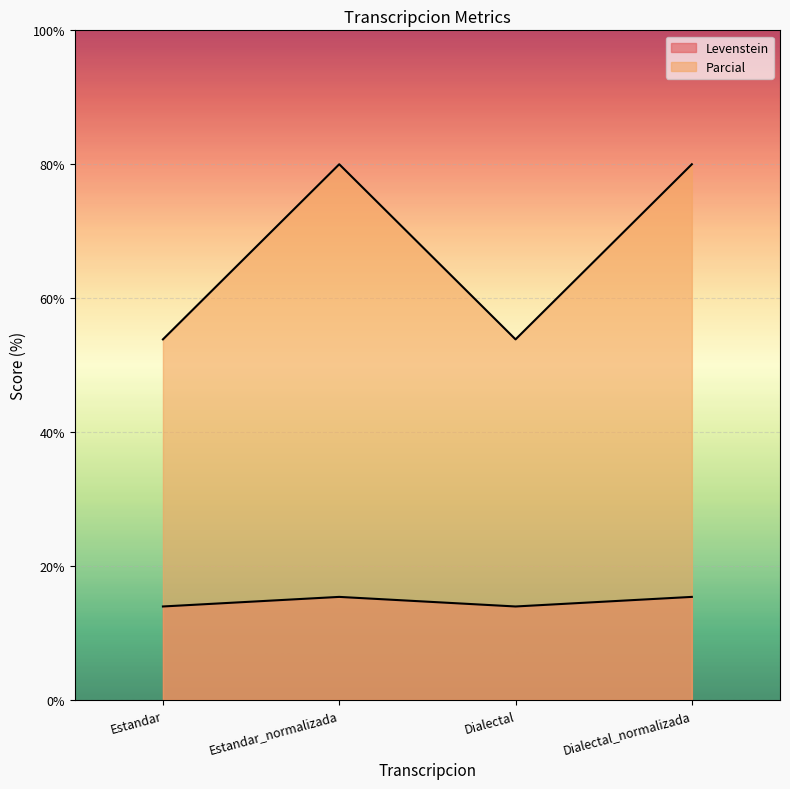

True or false: Parcial and Levenstein intersect in this chart.

False